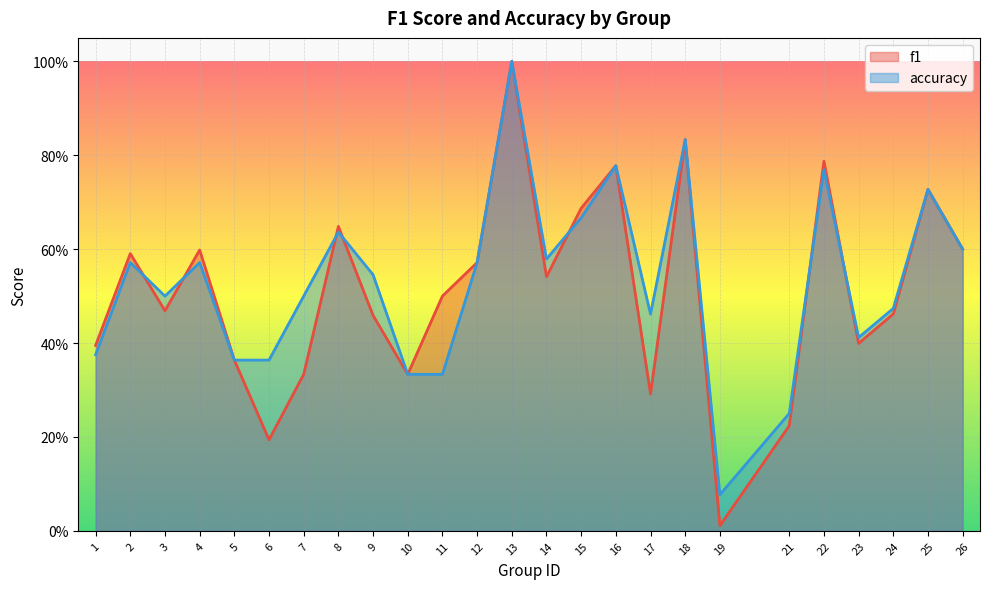

What is the sum of the f1 values at 4 and 26?

1.2